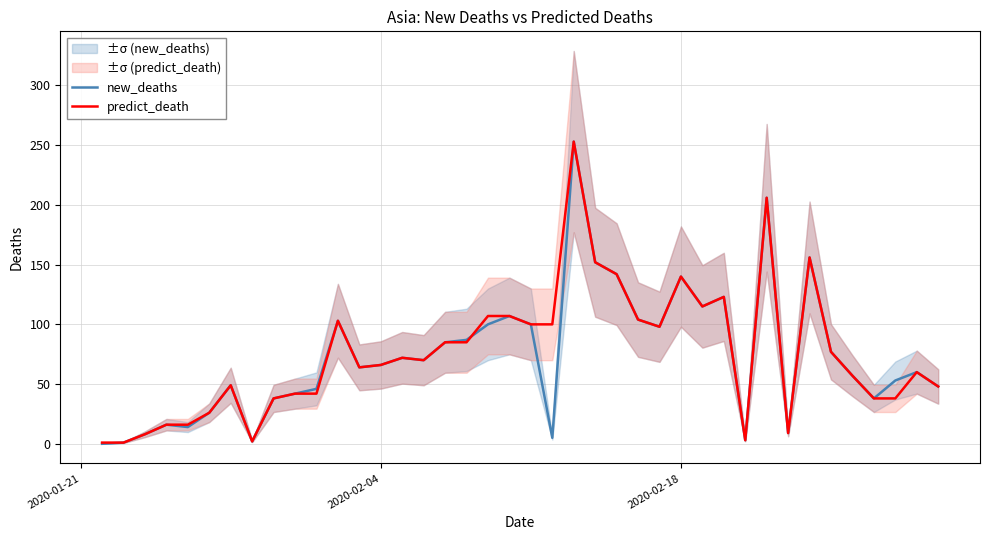

Rank the series by their average value, from lowest to highest.

new_deaths, predict_death